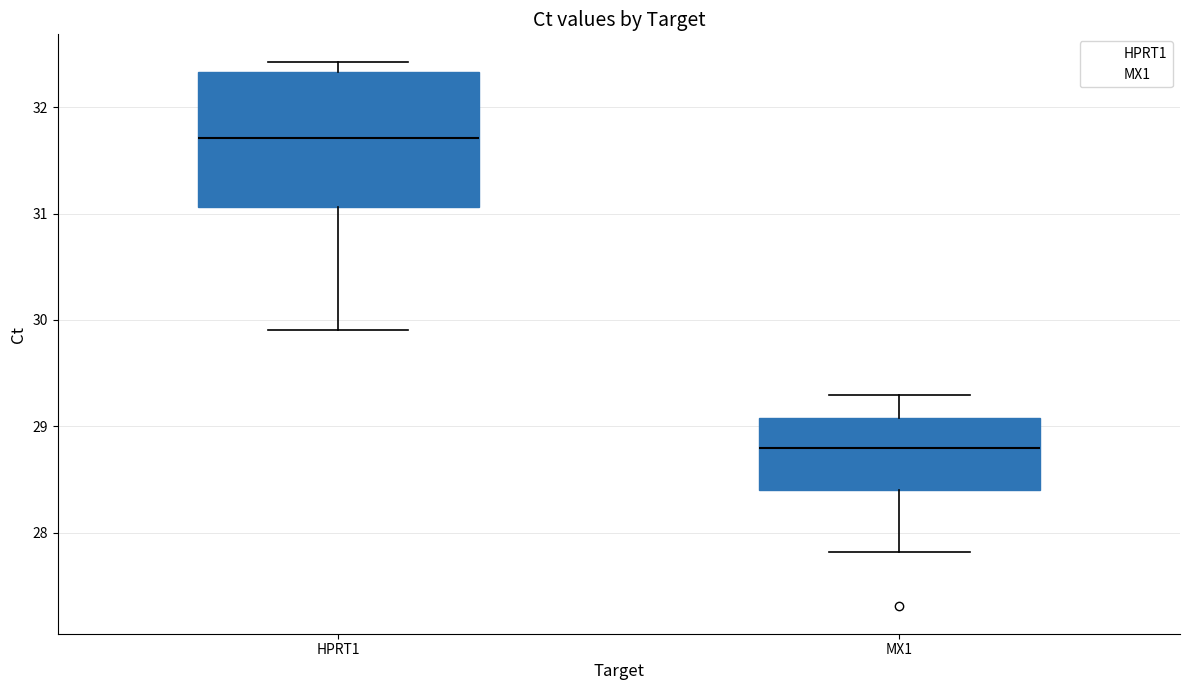

Reading left to right, read every box against the y-axis: the position of its median line, the range the box covers, and the ends of its whiskers. The values are not printed on the chart, so give them approximately, as read against the axis.

HPRT1: median 31.7, box 31.1 to 32.3, whiskers 29.9 to 32.4
MX1: median 28.8, box 28.4 to 29.1, whiskers 27.8 to 29.3